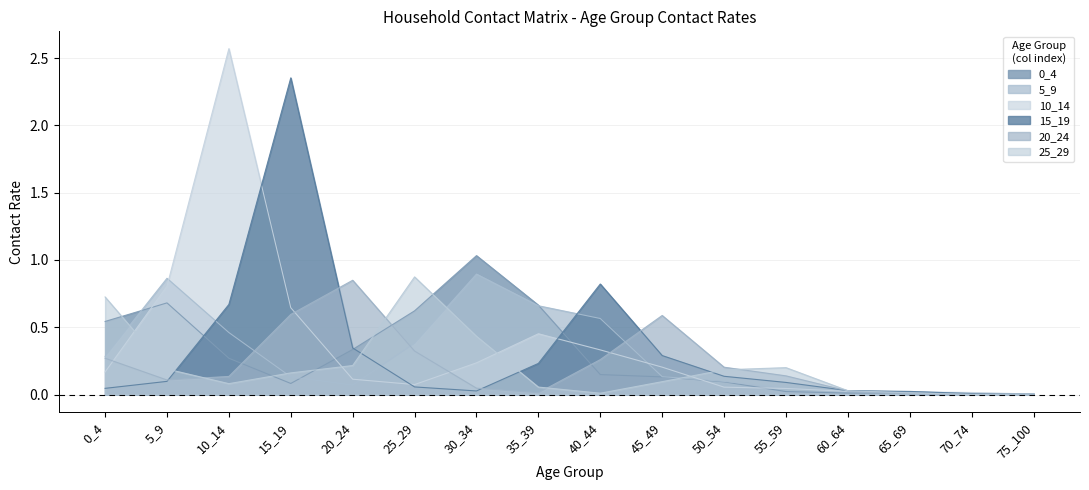

How many interior local valleys does the 15_19 series have?

1